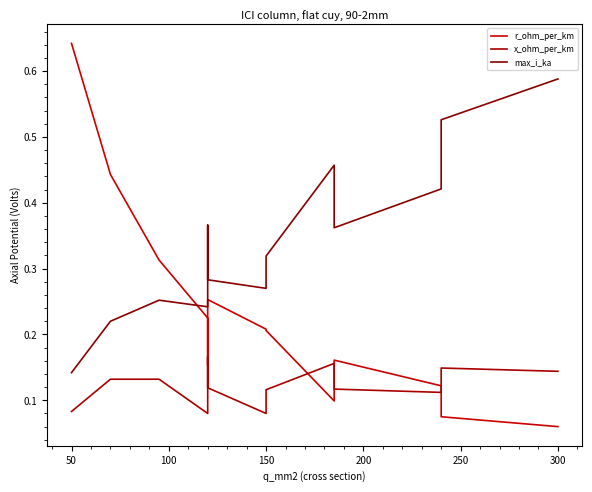

How many categories are shown in the chart?

13